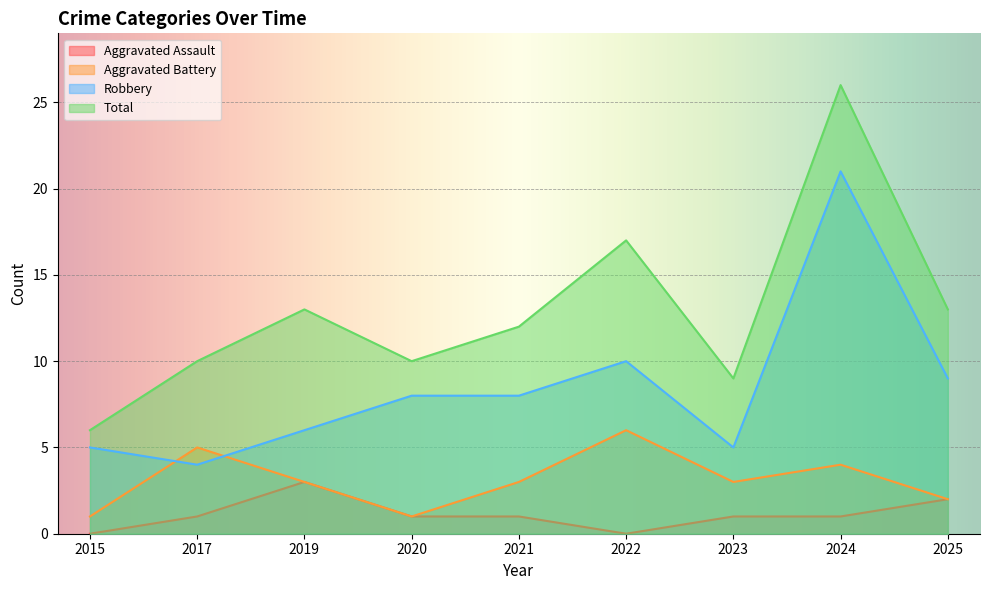

Reading left to right, list all the values displayed in this chart.

Aggravated Assault: 2015=0	2017=1	2019=3	2020=1	2021=1	2022=0	2023=1	2024=1	2025=2
Aggravated Battery: 2015=1	2017=5	2019=3	2020=1	2021=3	2022=6	2023=3	2024=4	2025=2
Robbery: 2015=5	2017=4	2019=6	2020=8	2021=8	2022=10	2023=5	2024=21	2025=9
Total: 2015=6	2017=10	2019=13	2020=10	2021=12	2022=17	2023=9	2024=26	2025=13